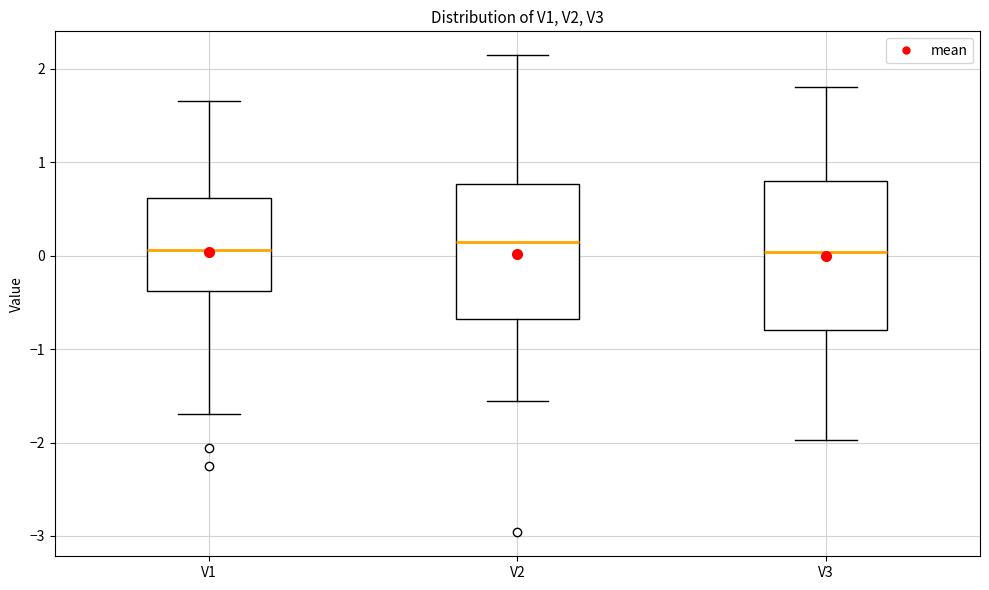

Reading left to right, transcribe this box plot: for each box, give where its median line is, the range the box spans, and where its two whiskers end, as read against the y-axis. The values are not printed on the chart, so give them approximately, as read against the axis.

V1: median 0.1, box -0.4 to 0.6, whiskers -1.7 to 1.7
V2: median 0.2, box -0.7 to 0.8, whiskers -1.6 to 2.1
V3: median 0.0, box -0.8 to 0.8, whiskers -2.0 to 1.8